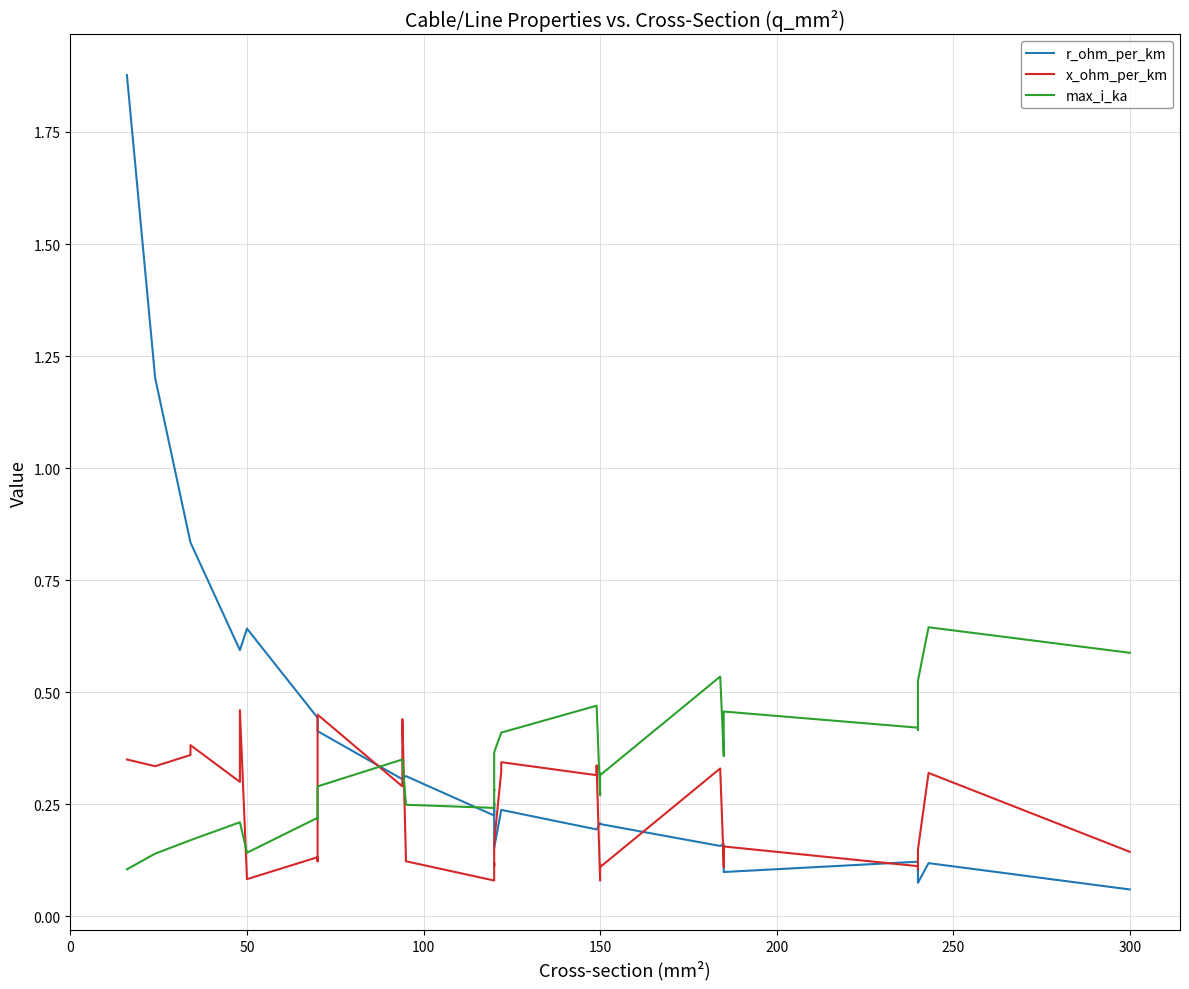

At how many categories does at least one series exceed 1?

2